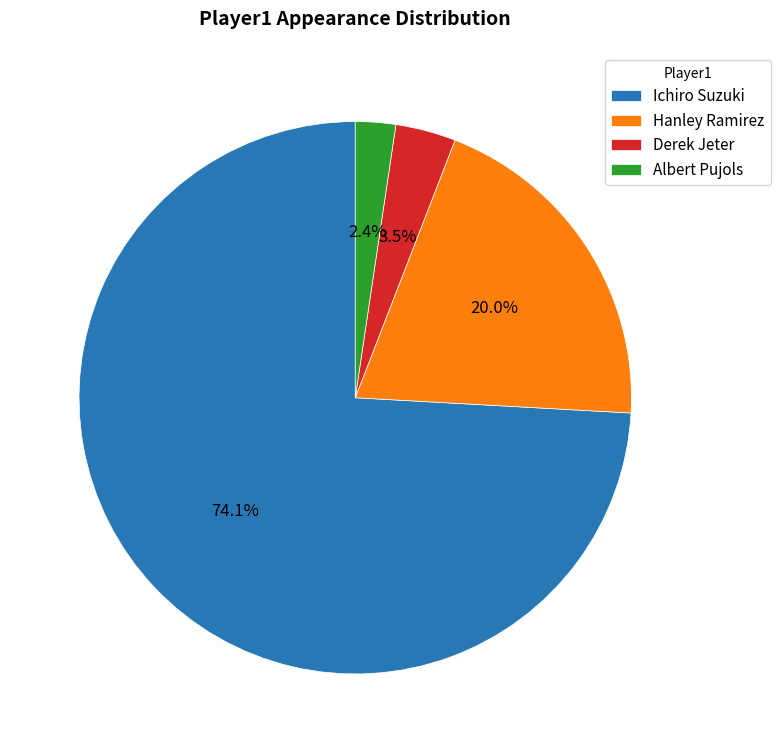

How many segments does this pie chart have?

4